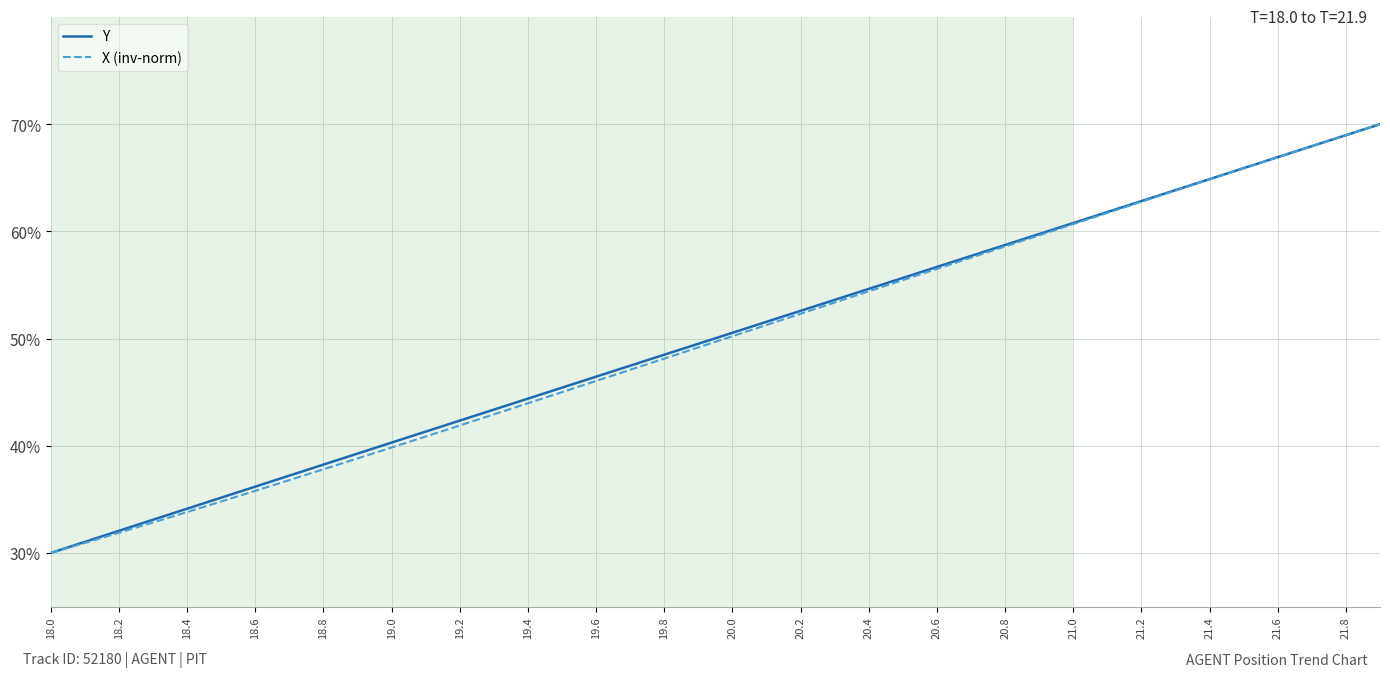

What is the lowest value of the Y series?

30.0